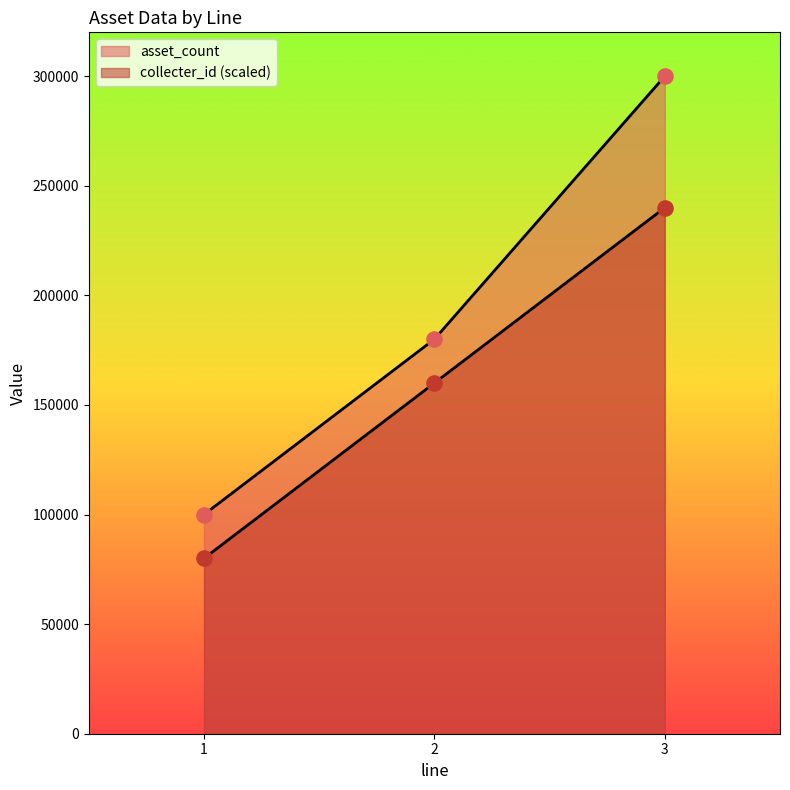

Which series has the largest Y range (max minus min)?

asset_count